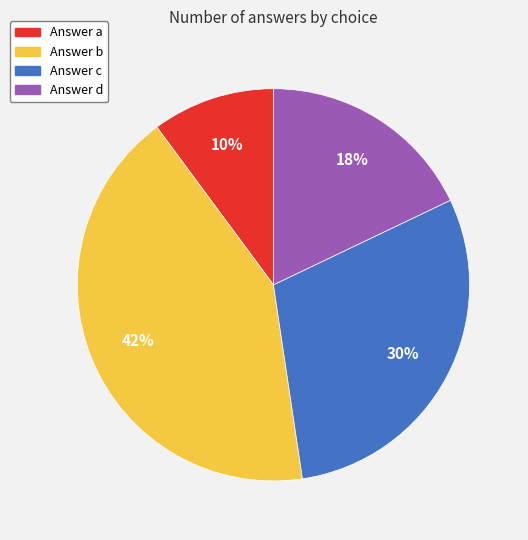

To the nearest percent, what is the difference between the largest and smallest slice percentages?

32%